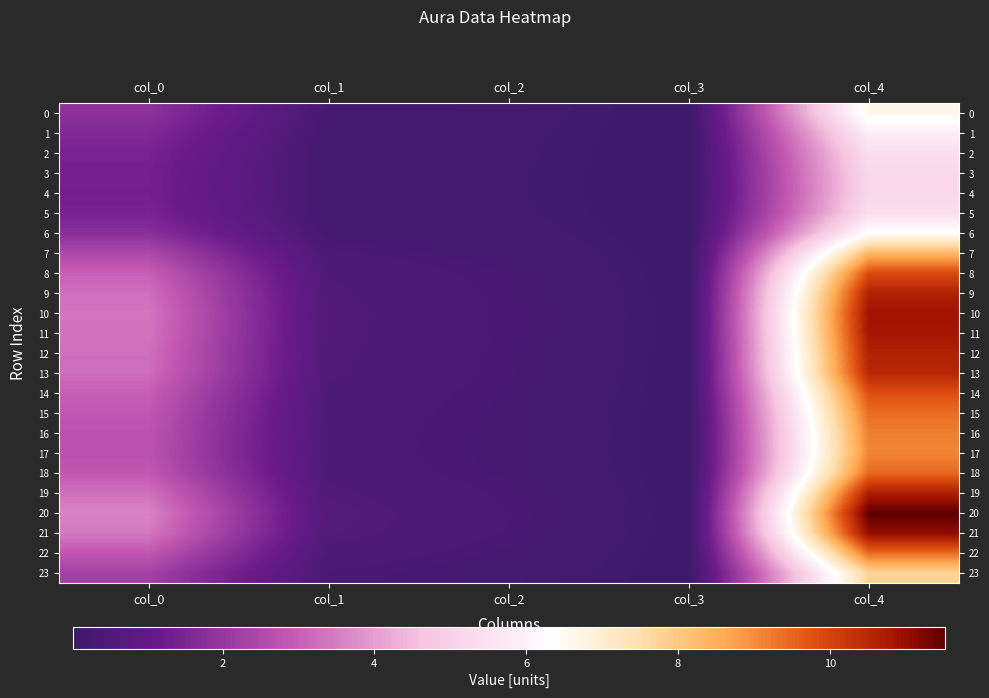

How many series are shown in this chart?

24